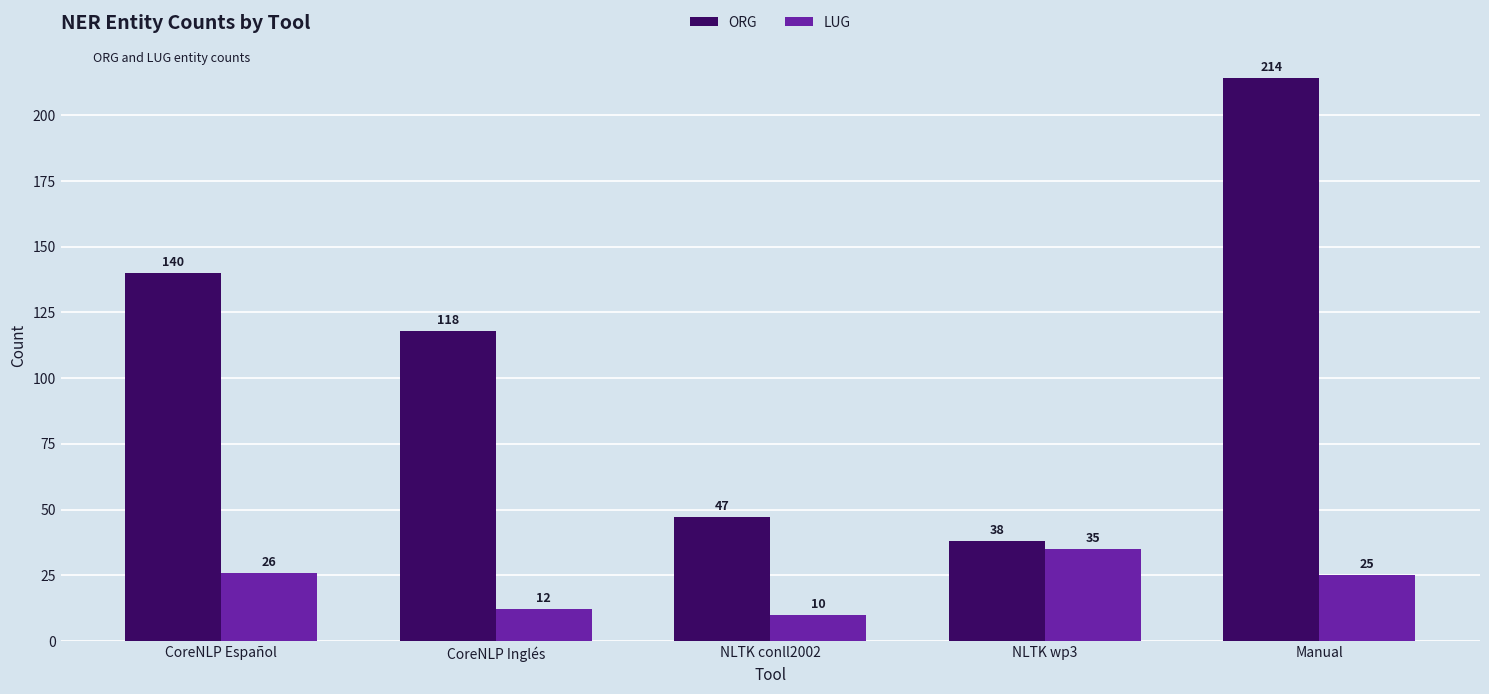

Between CoreNLP Inglés and NLTK wp3, which series saw the biggest shift?

ORG